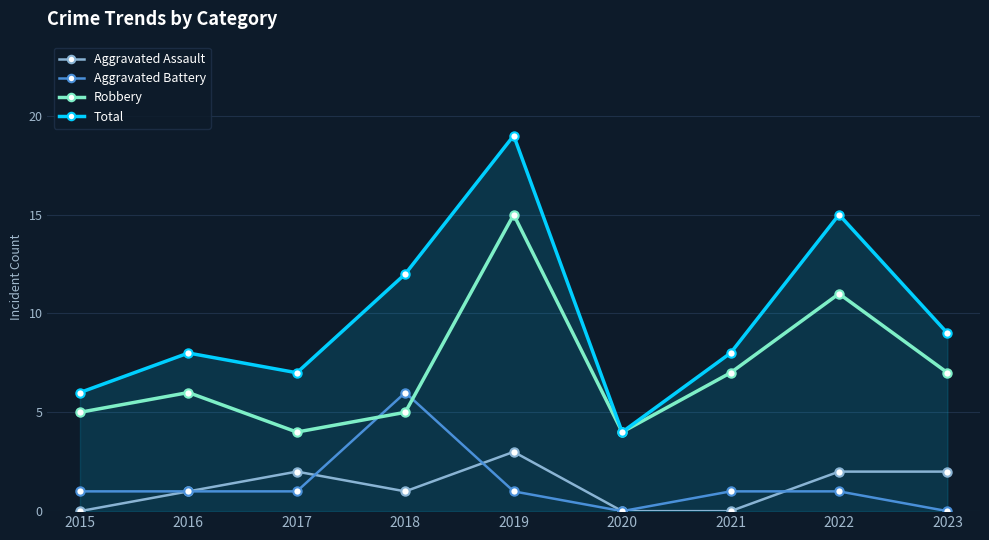

Reading left to right, what are all the values shown in this chart?

Aggravated Assault: 2015=0	2016=1	2017=2	2018=1	2019=3	2020=0	2021=0	2022=2	2023=2
Aggravated Battery: 2015=1	2016=1	2017=1	2018=6	2019=1	2020=0	2021=1	2022=1	2023=0
Robbery: 2015=5	2016=6	2017=4	2018=5	2019=15	2020=4	2021=7	2022=11	2023=7
Total: 2015=6	2016=8	2017=7	2018=12	2019=19	2020=4	2021=8	2022=15	2023=9